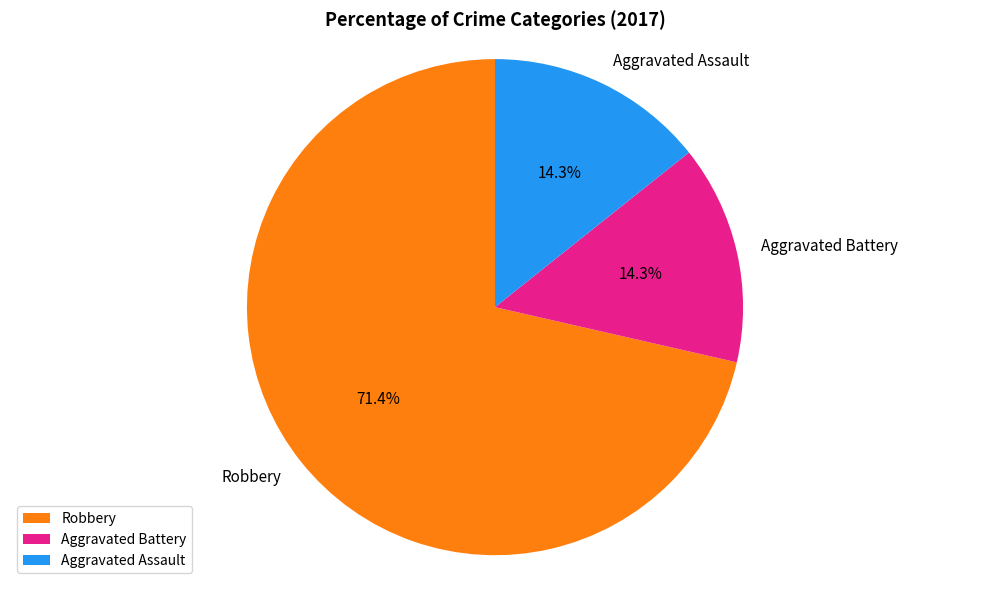

What is the majority slice?

Robbery